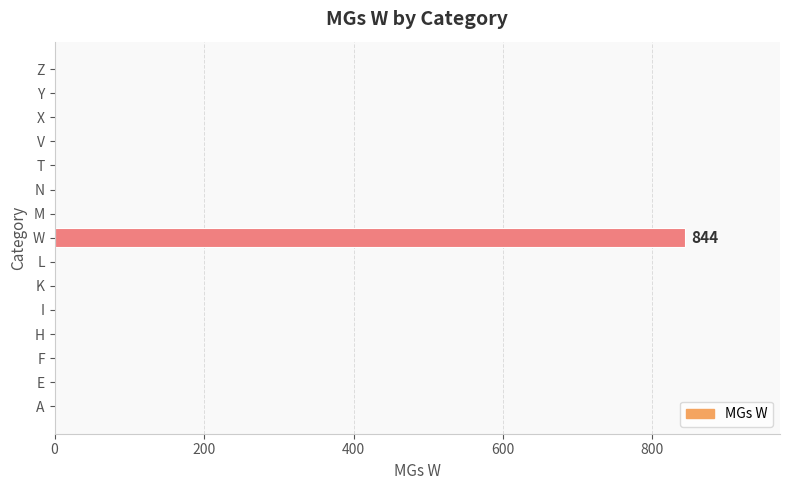

The value at M is -530. True or false?

False